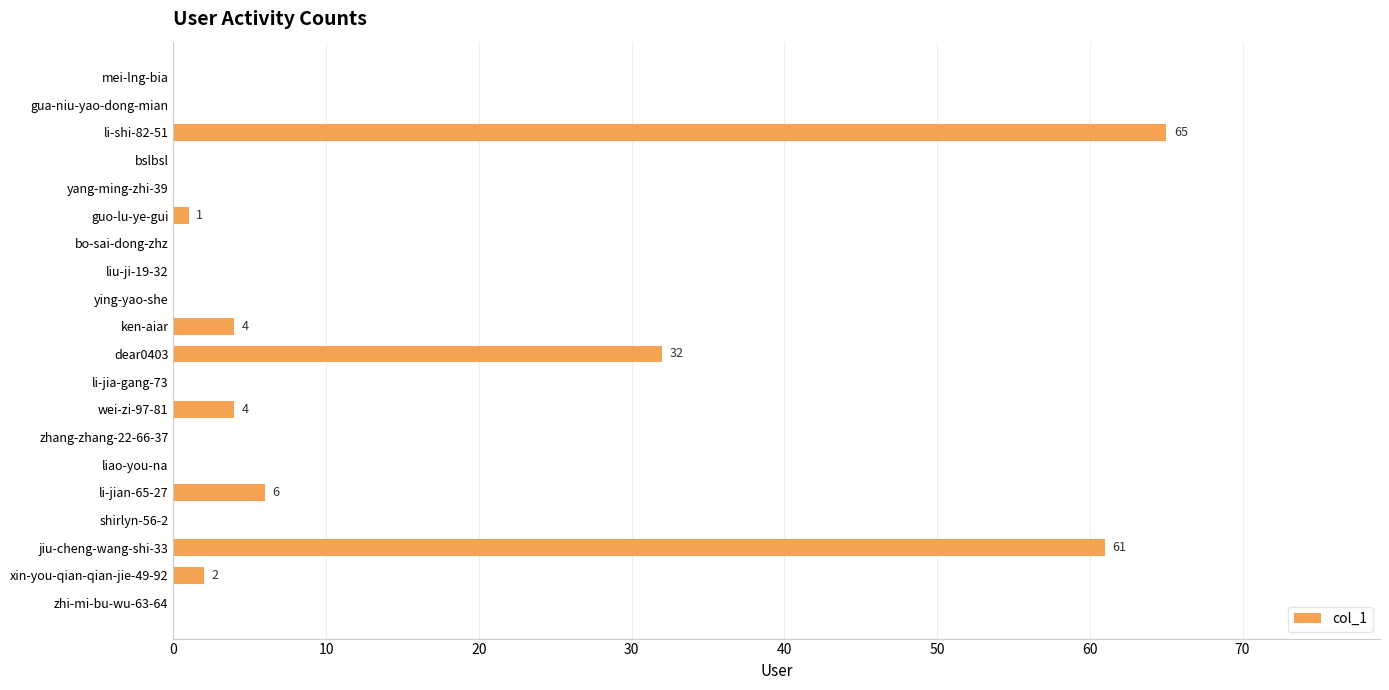

Approximately how many times larger is the value at li-shi-82-51 compared to li-jian-65-27?

10.8